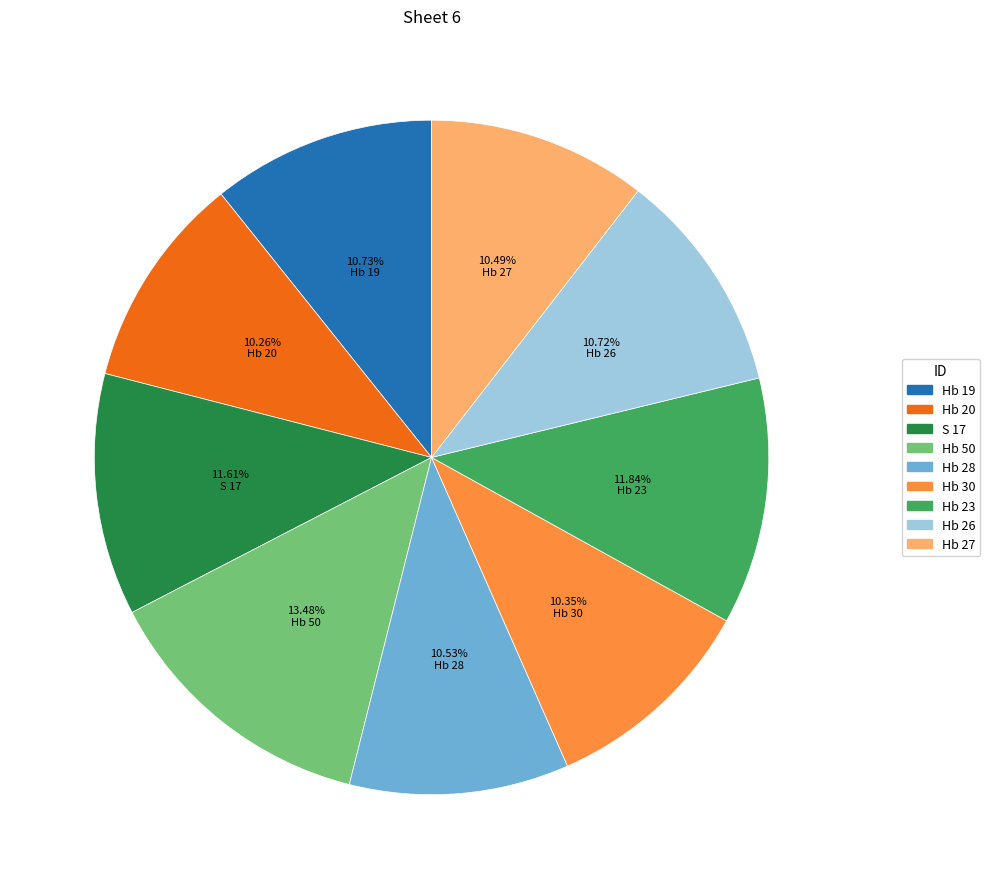

What percentage do Hb 23 and Hb 50 together represent?

25.3%